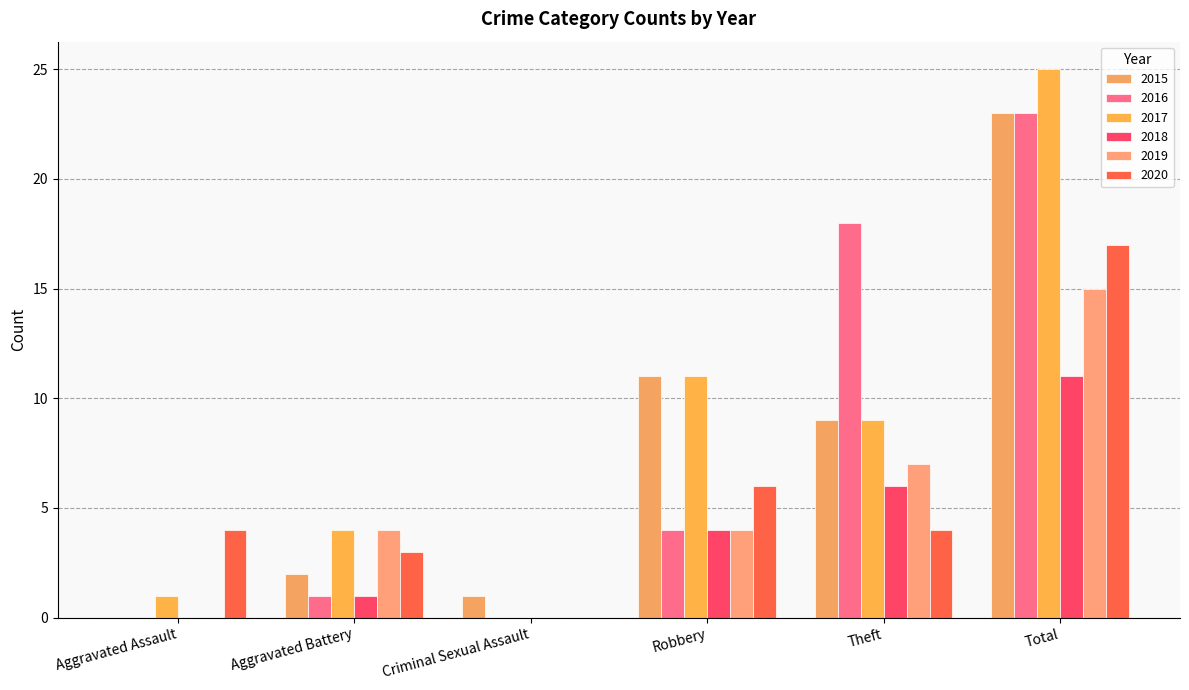

Are the bars horizontal?

No